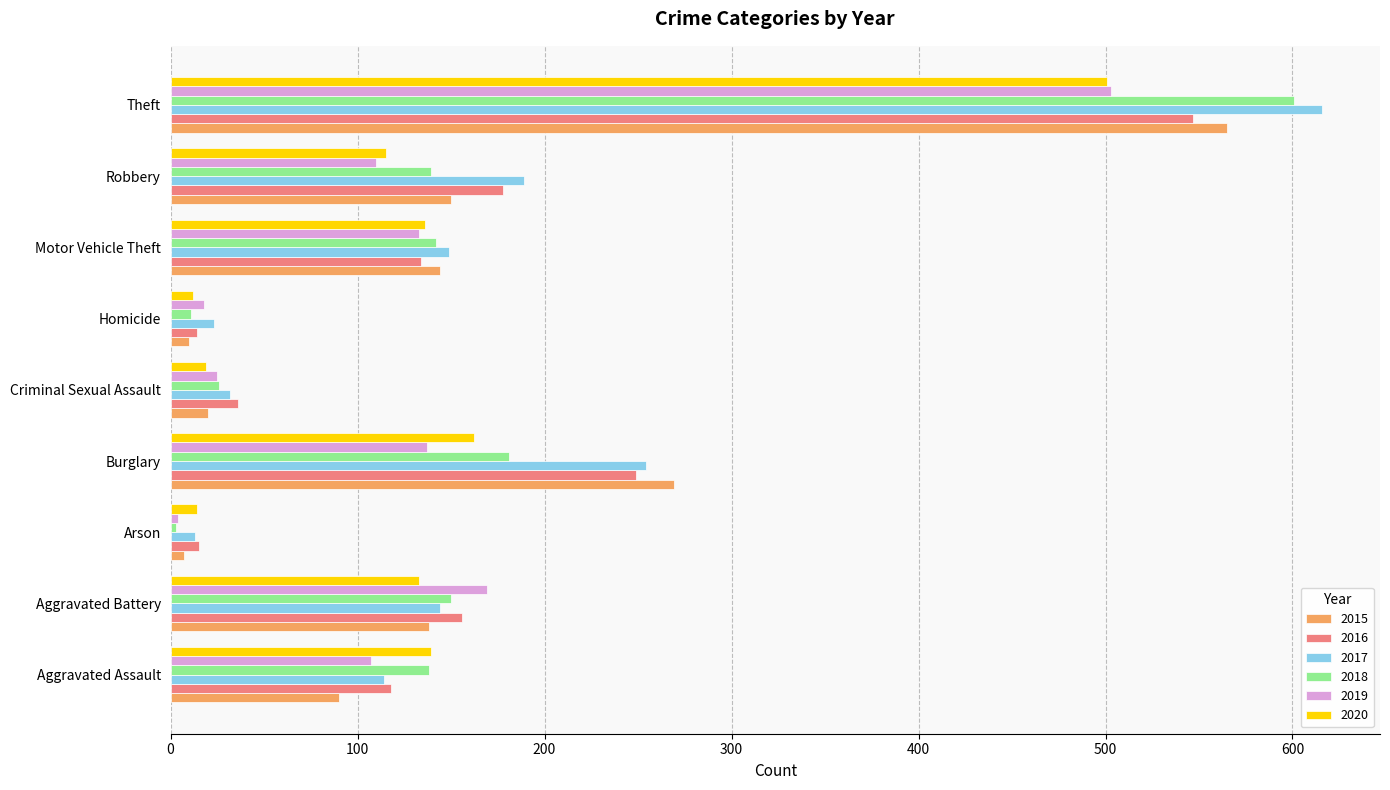

What are all the series names shown in the legend?

2015, 2016, 2017, 2018, 2019, 2020